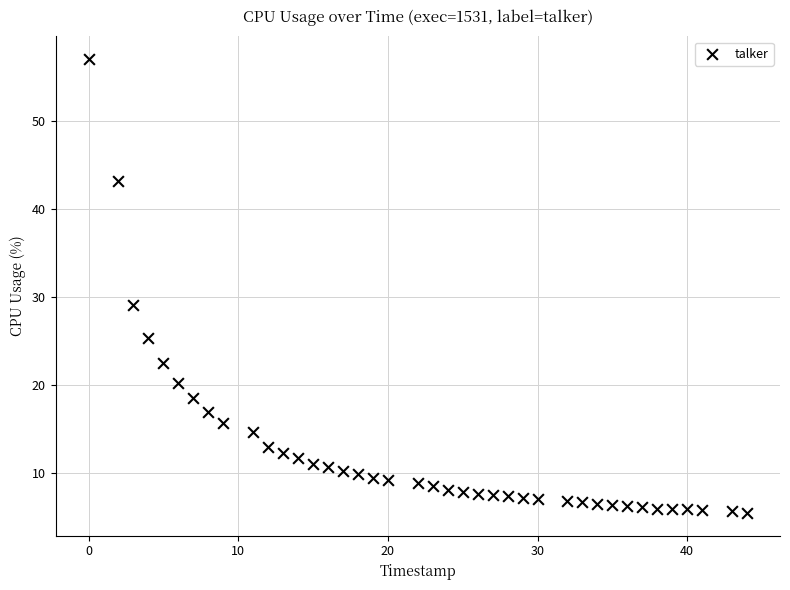

What is the range of Y values (max minus min)?

51.5